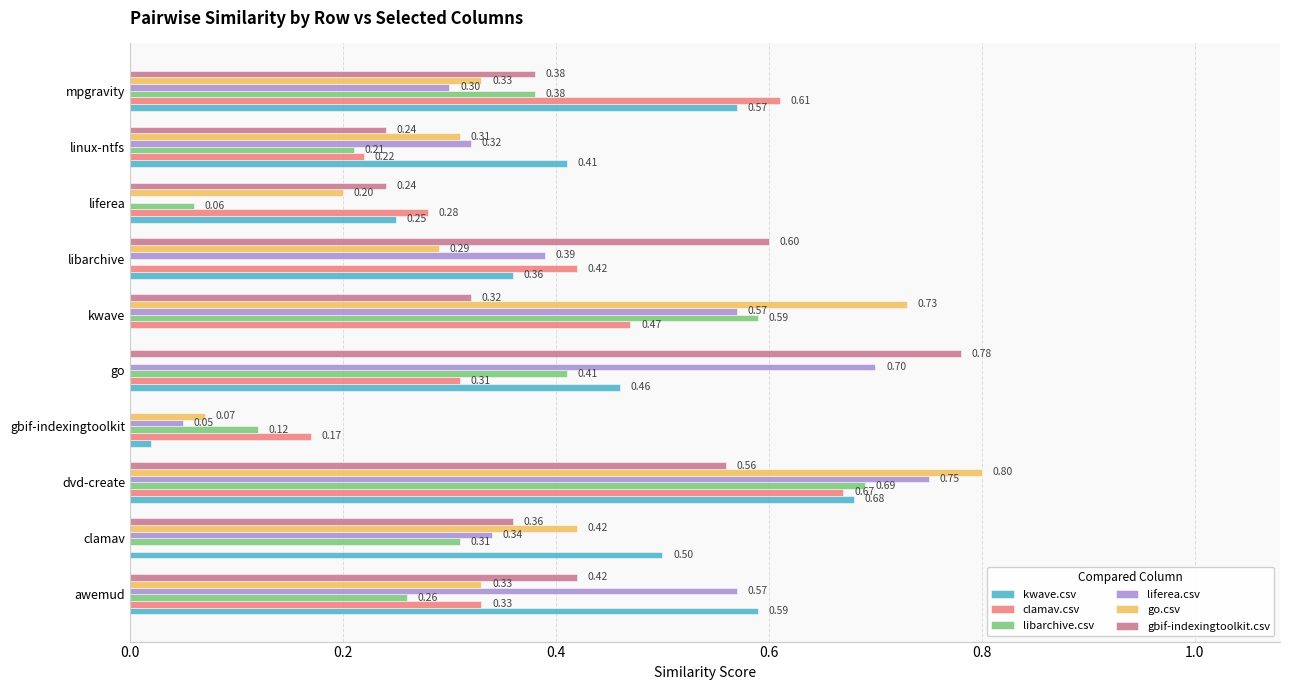

At which label does go.csv reach its peak?

dvd-create